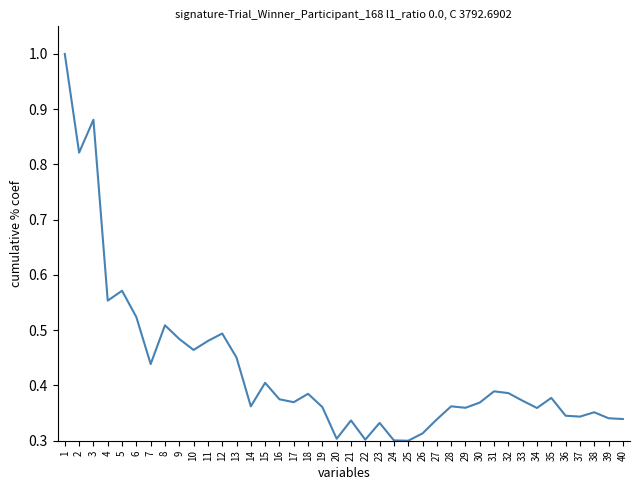

What is the difference between the maximum and minimum values?

0.7